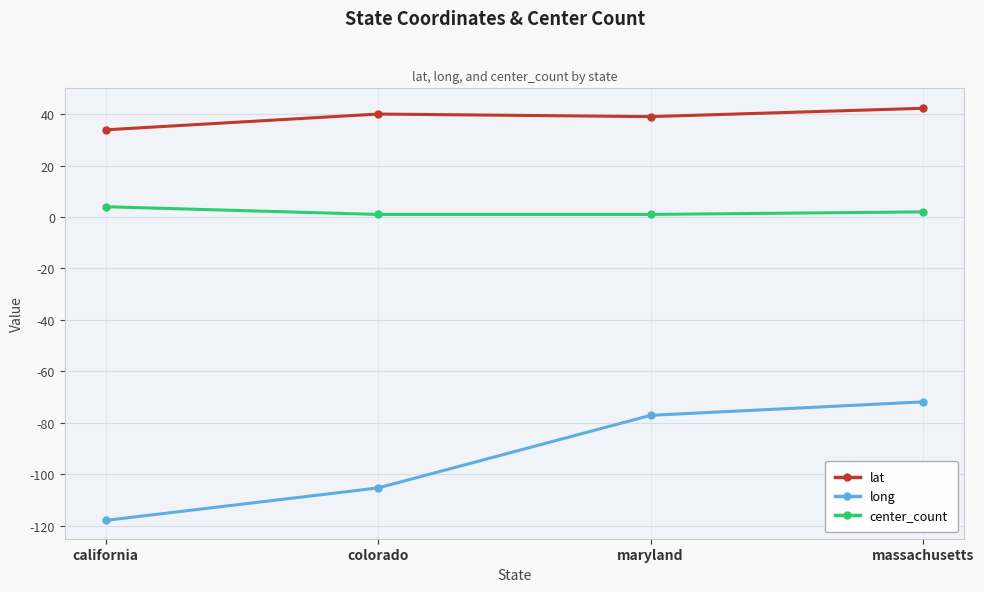

What is the minimum value shown in the chart?

-117.9